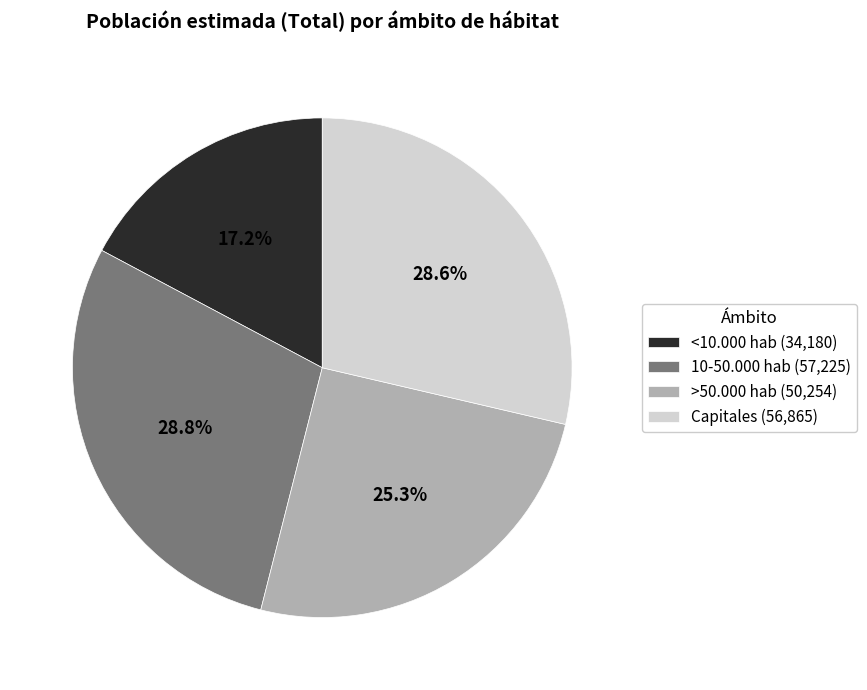

What is the total percentage of <10.000 hab (34,180) and 10-50.000 hab (57,225)?

46.0%